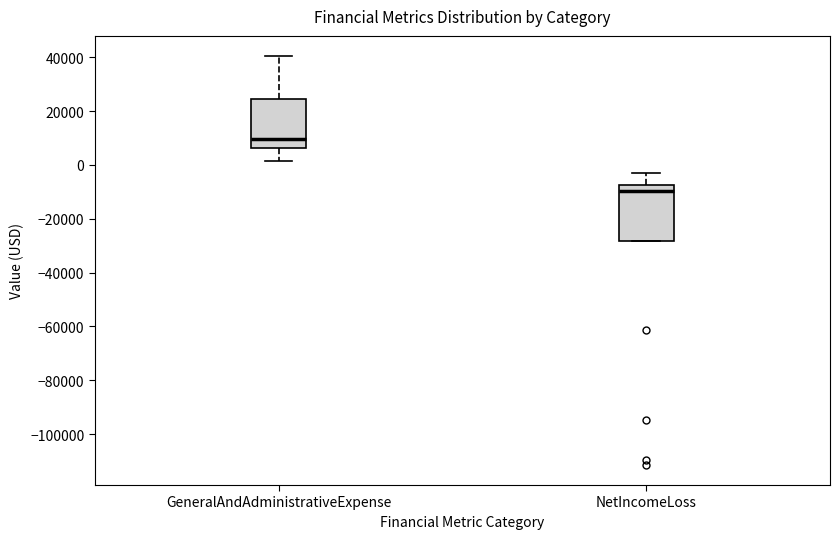

Which box has the highest median line?

GeneralAndAdministrativeExpense